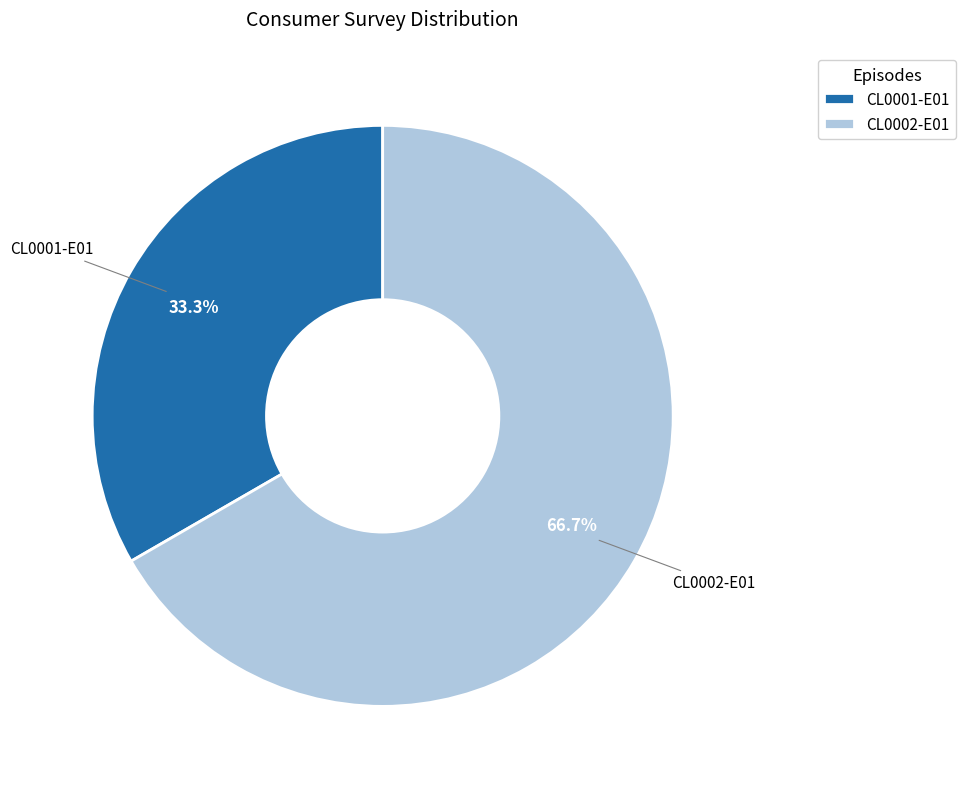

Is it true that CL0002-E01 is 67% of the pie?

True